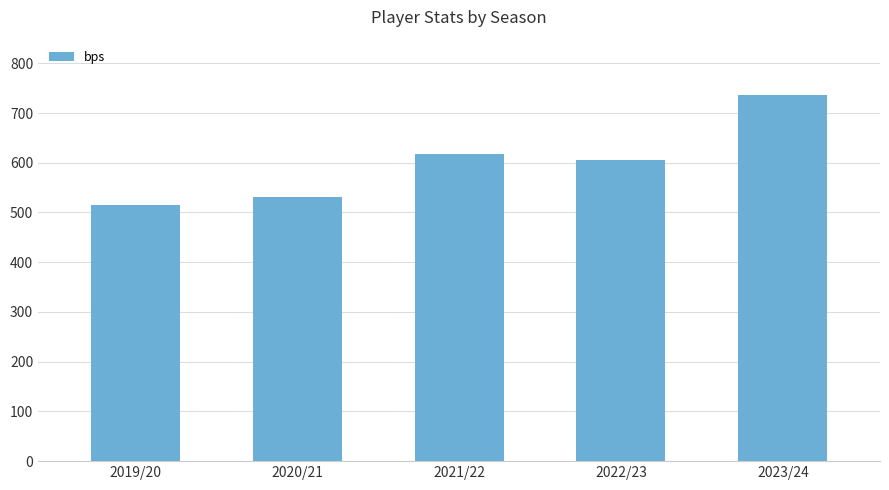

Which label corresponds to the smallest value in the chart?

2019/20